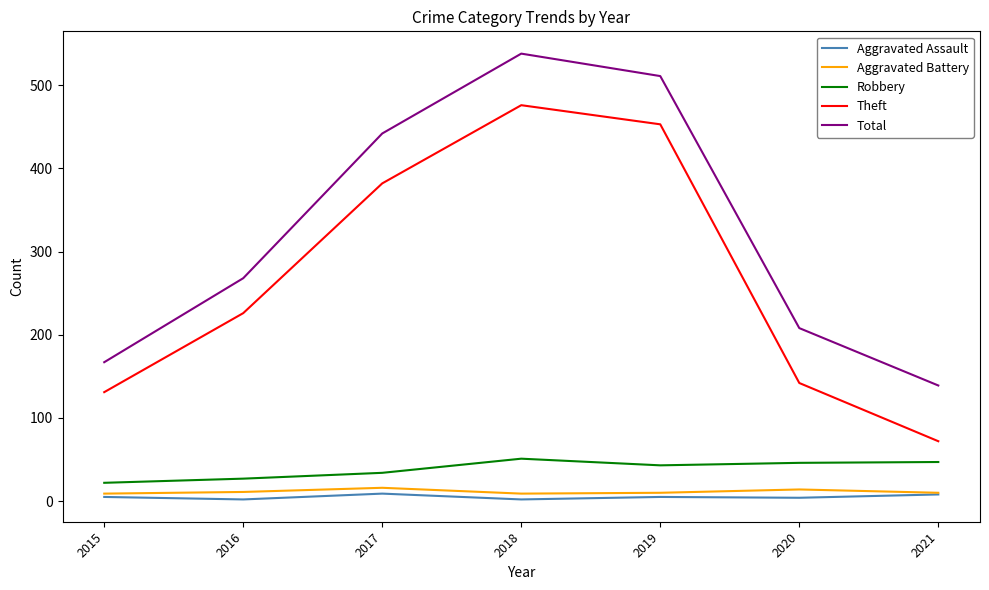

Does the chart display data point markers on the line(s)?

No